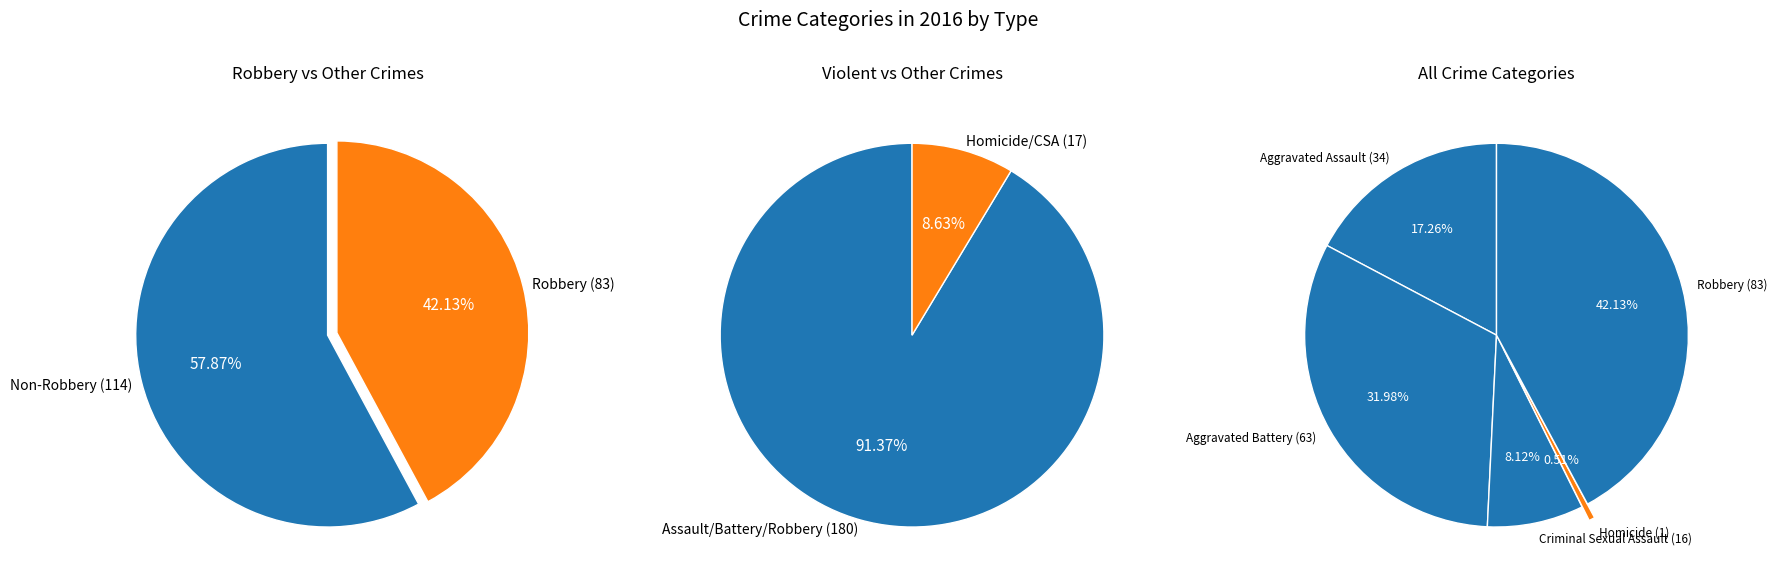

To the nearest percent, what is the difference between the Criminal Sexual Assault and Aggravated Battery slice percentages?

24%